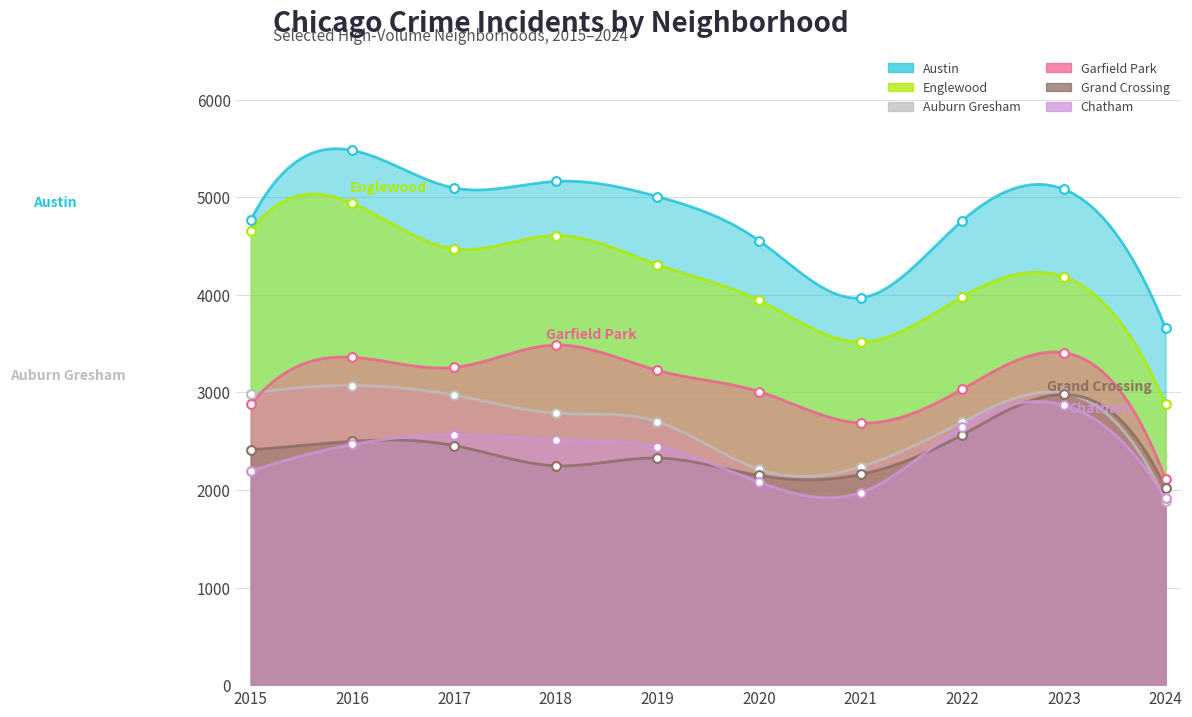

Which series has the largest total across all categories?

Austin